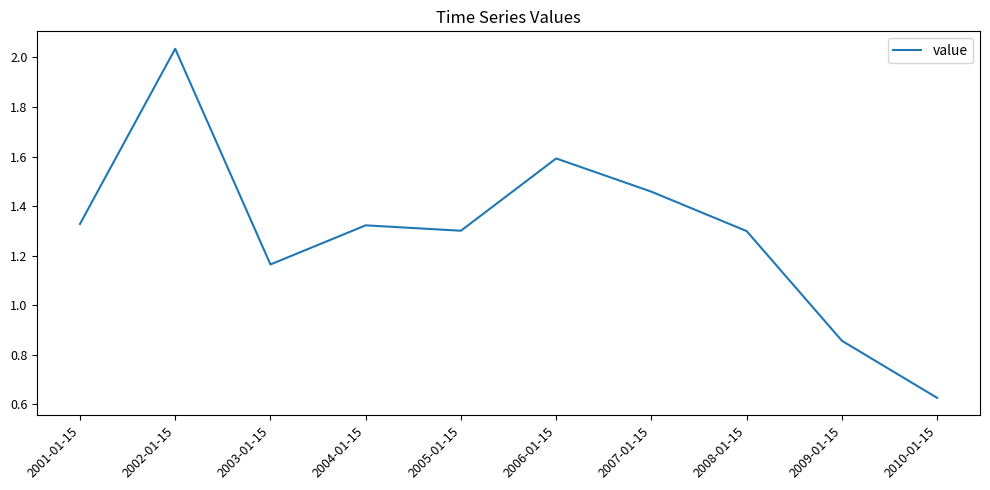

Which label corresponds to the smallest value in the chart?

2010-01-15